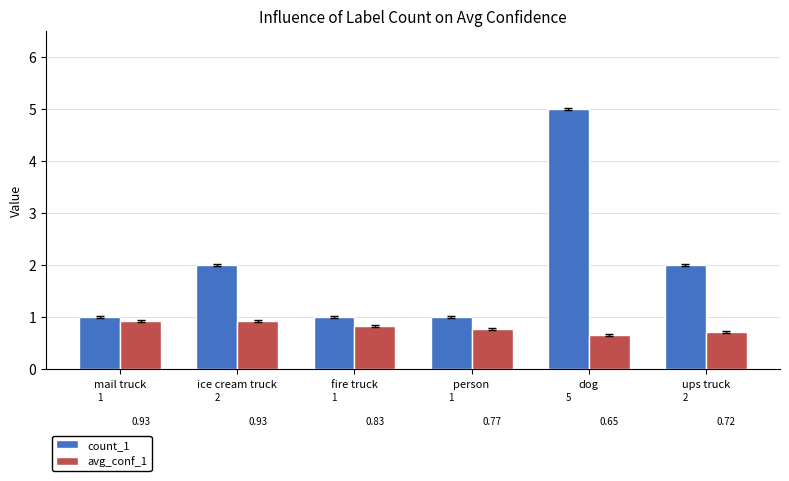

How many bars are there in total?

12